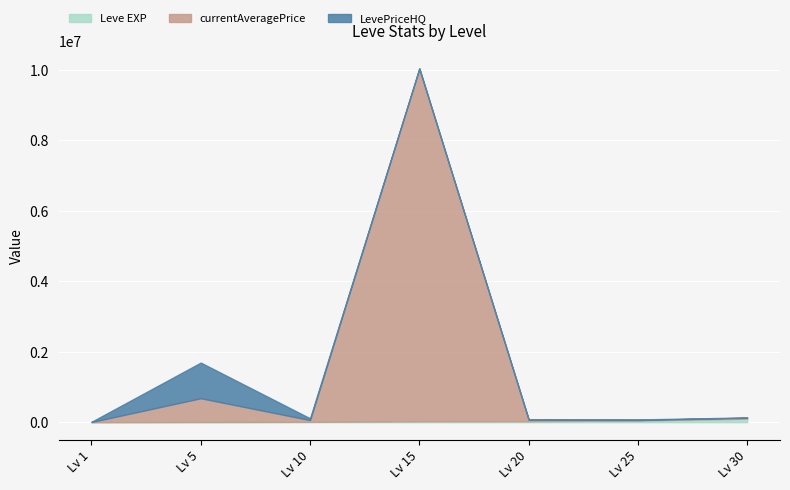

What are all the series names shown in the legend?

Leve EXP, currentAveragePrice, LevePriceHQ